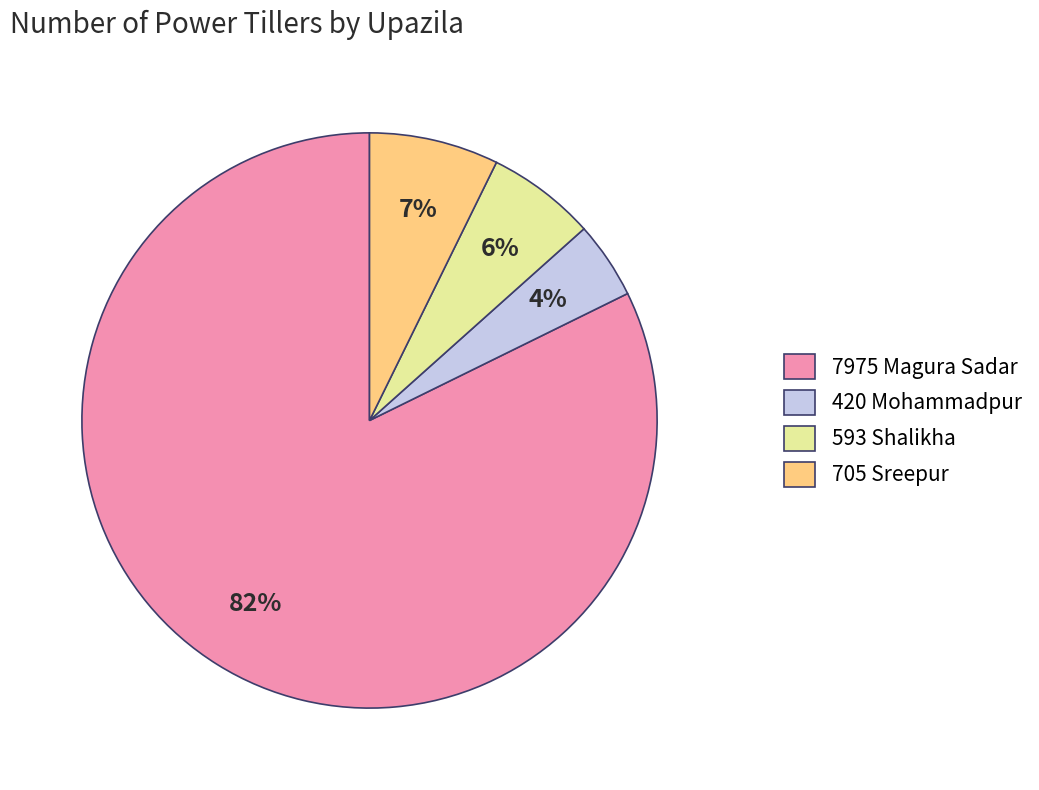

How many slices are in this pie chart?

4